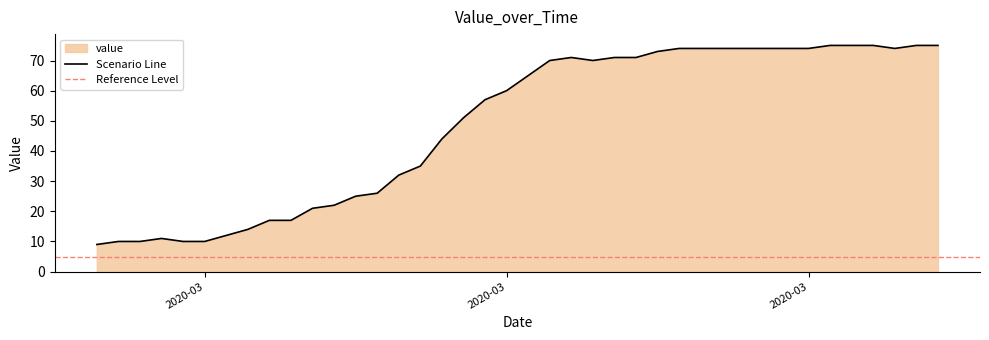

What is the label of the 34th point from the right?

2020-03-04